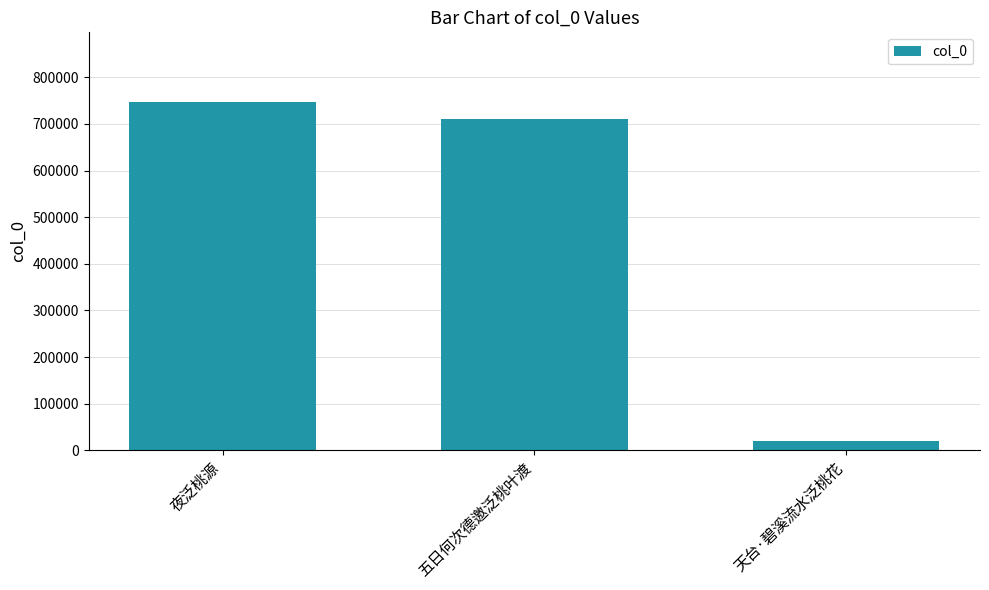

Reading left to right, list all the values displayed in this chart.

746930	710630	19960